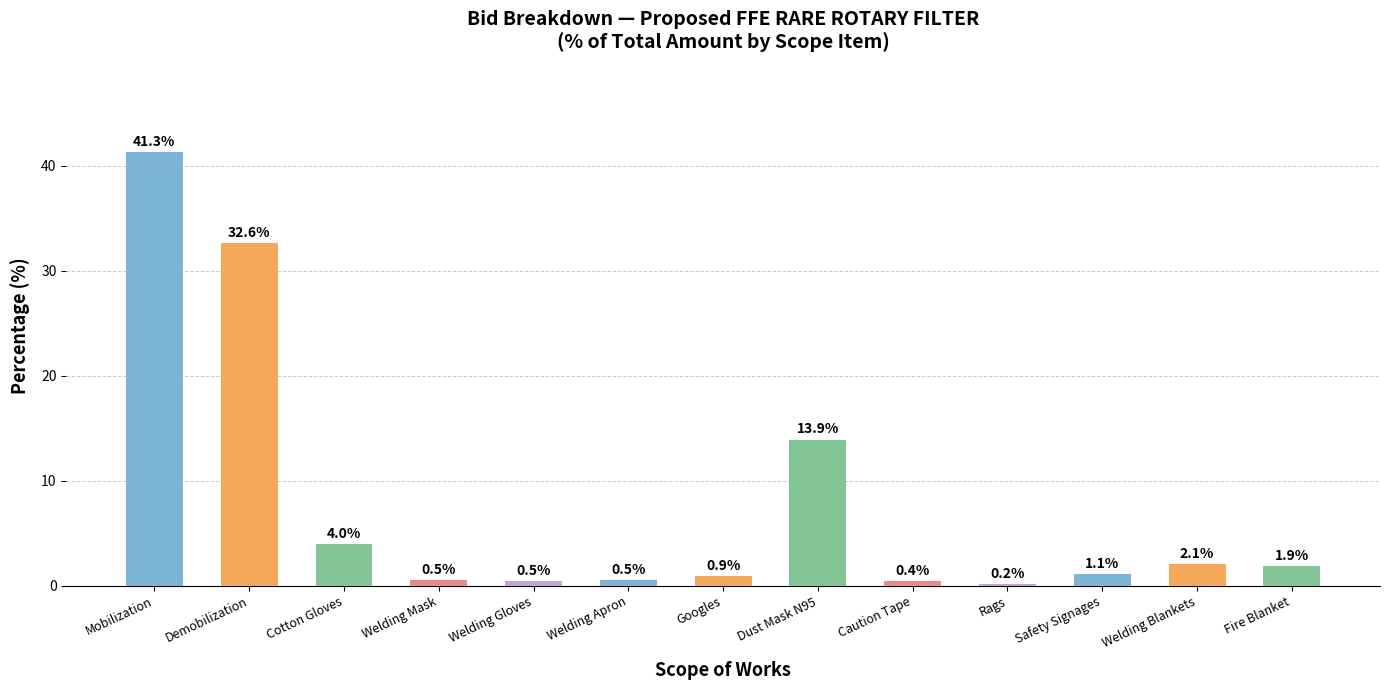

Does the chart contain any negative values?

No